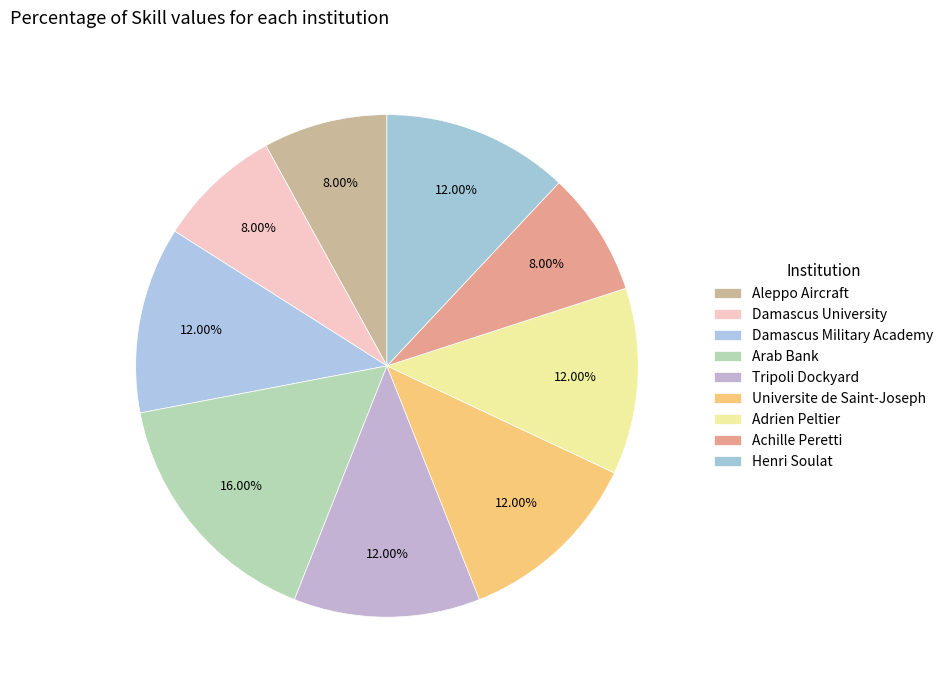

To the nearest percent, what percentage of the pie is Tripoli Dockyard?

12%